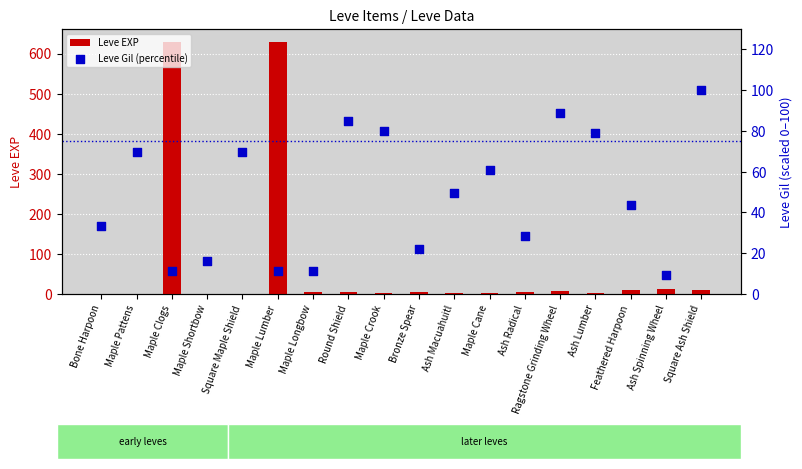

Which series contains the highest Y value?

Leve EXP